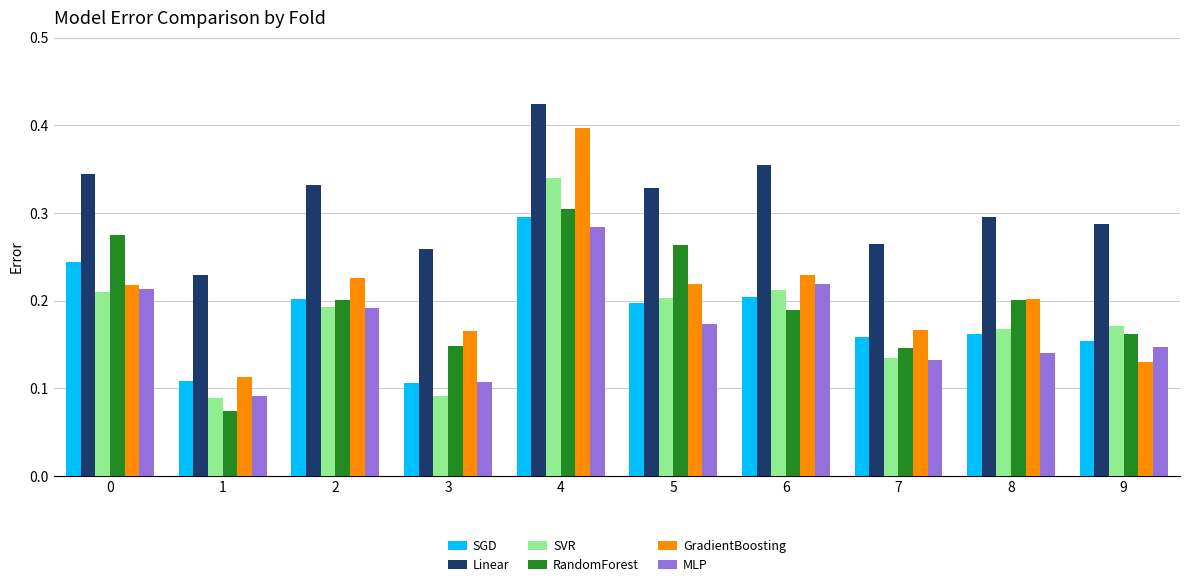

What is the sum of all SGD values?

1.8